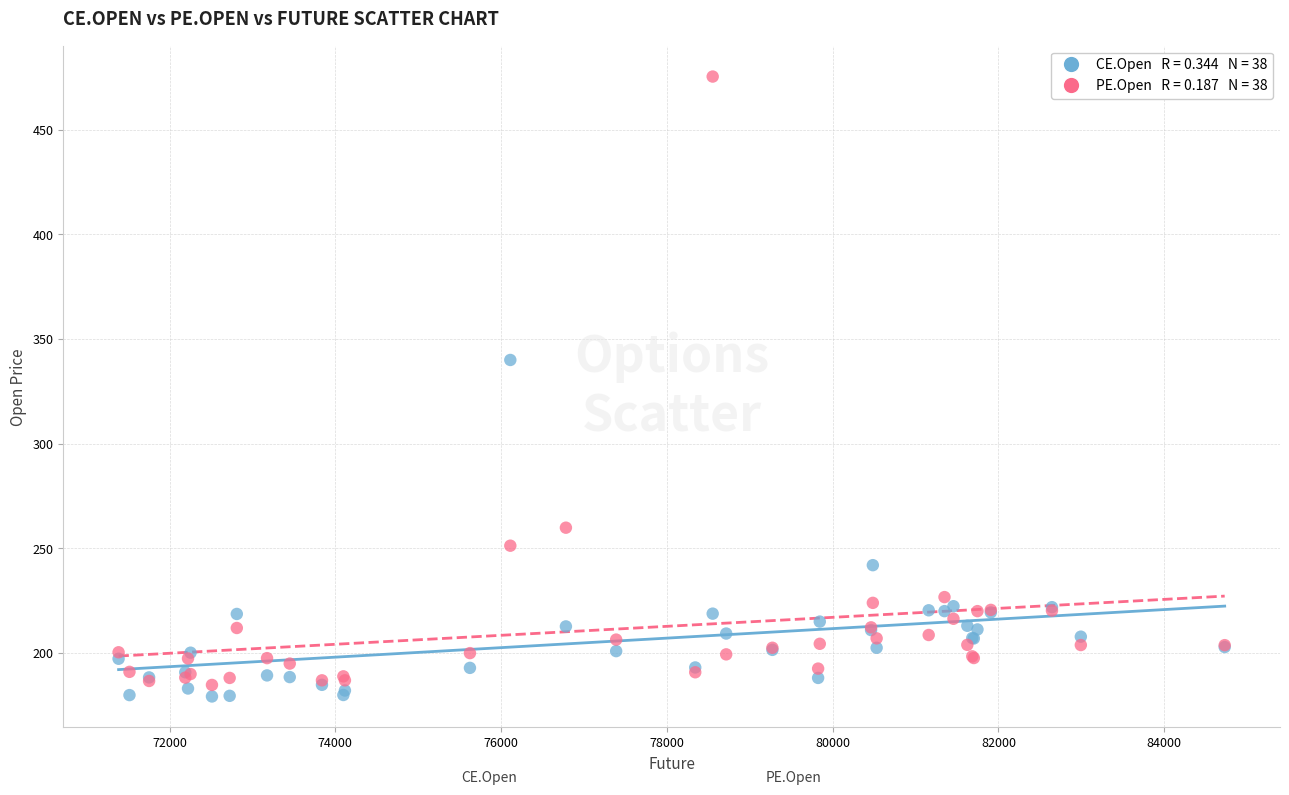

Across all series, what Y value is closest to 327?

340.0